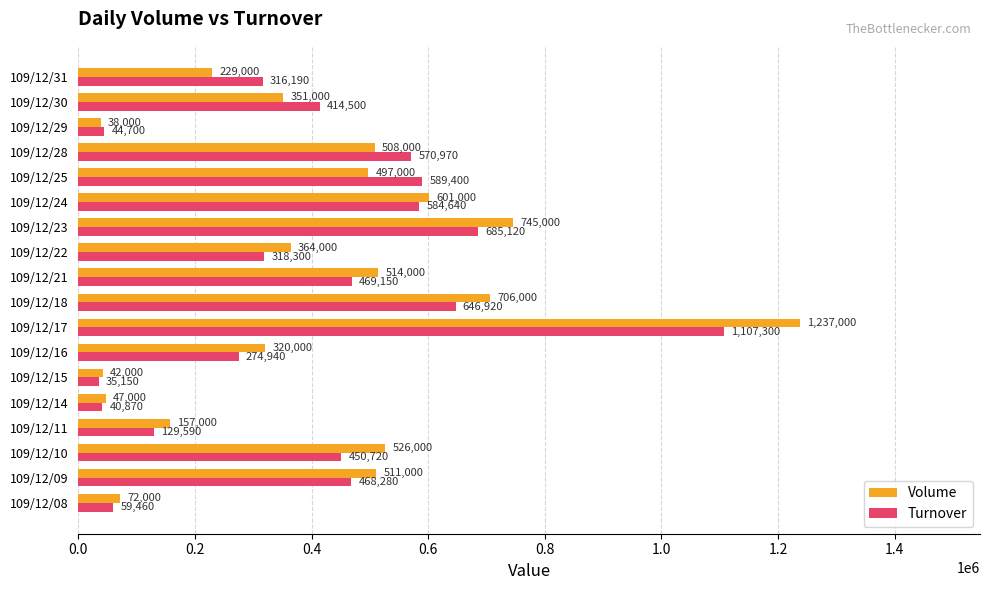

The Volume series shows 42000 at 109/12/15. True or false?

True